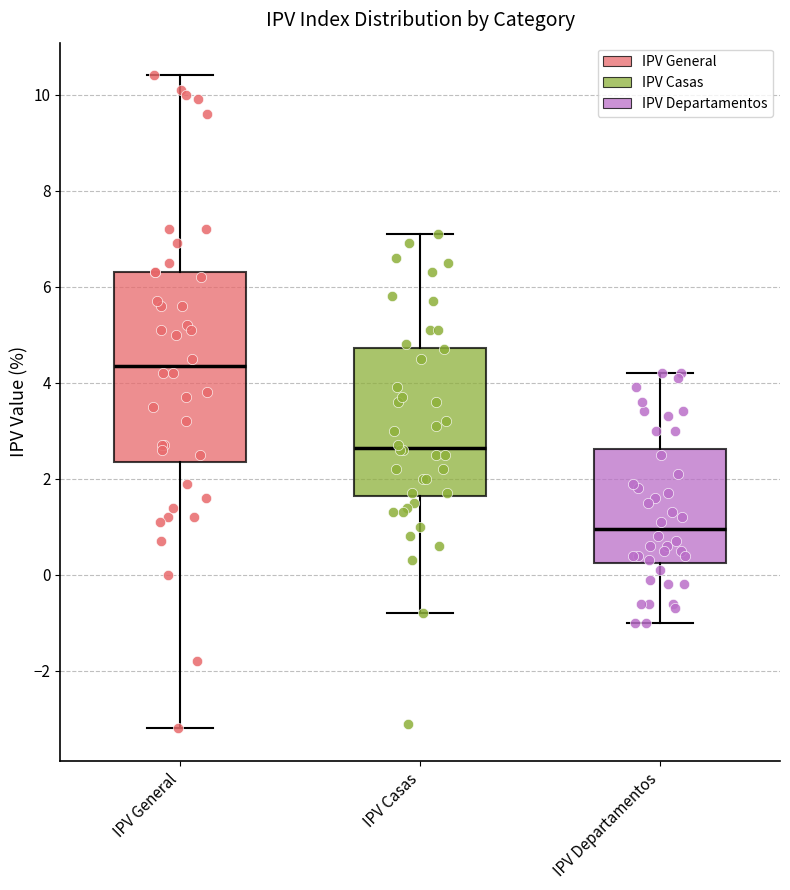

Reading left to right, transcribe this box plot: for each box, give where its median line is, the range the box spans, and where its two whiskers end, as read against the y-axis. The values are not printed on the chart, so give them approximately, as read against the axis.

IPV General: median 4.4, box 2.4 to 6.4, whiskers -3.2 to 10.4
IPV Casas: median 2.6, box 1.6 to 4.8, whiskers -0.8 to 7.2
IPV Departamentos: median 1.0, box 0.2 to 2.6, whiskers -1.0 to 4.2